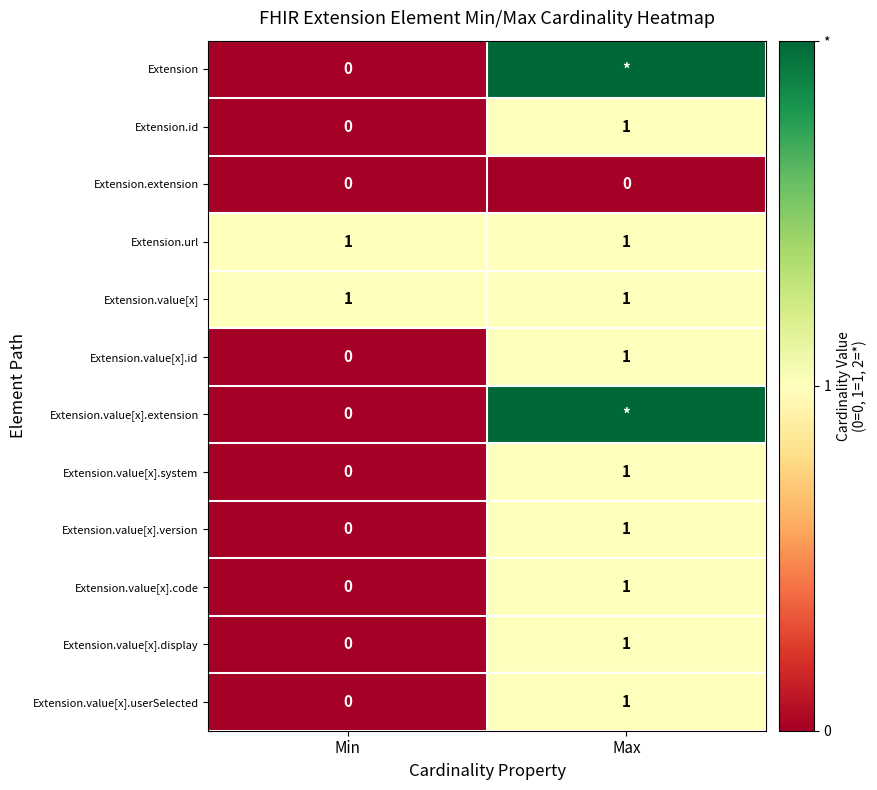

Read the Extension.value[x].version value at Max.

1